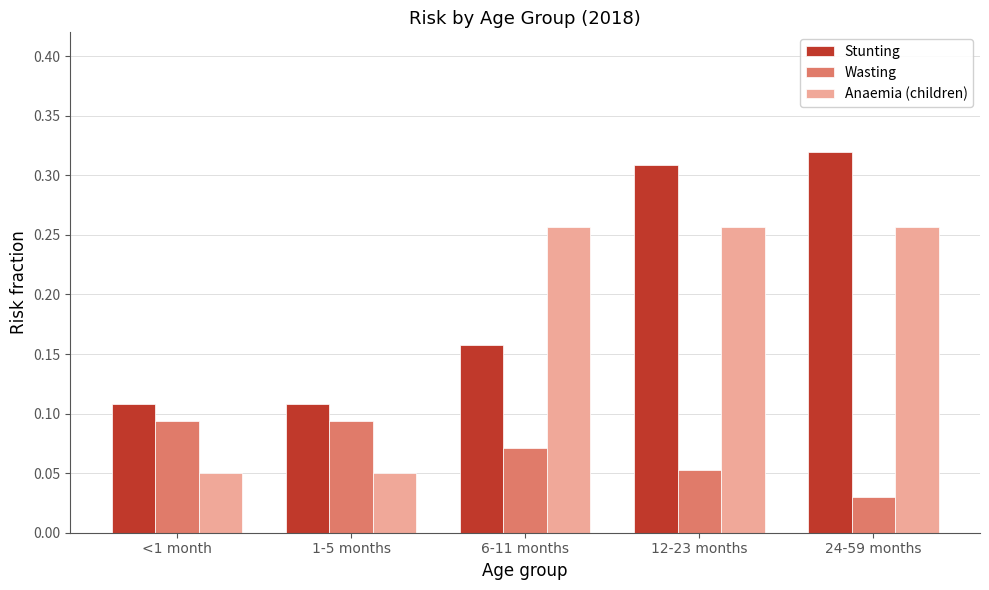

Which series changed the most between 1-5 months and 12-23 months?

Anaemia (children)